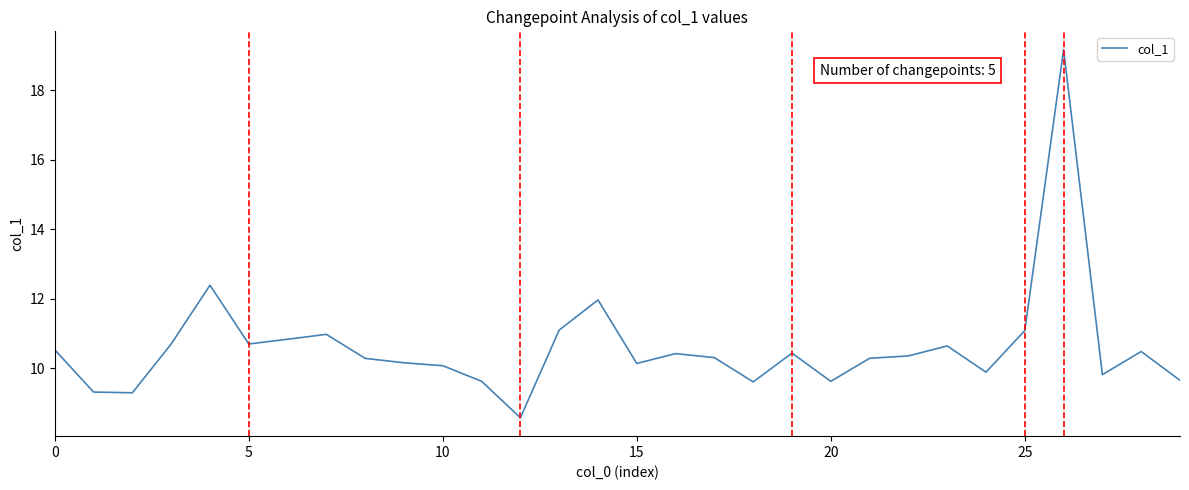

What is the difference between the maximum and minimum values?

10.6